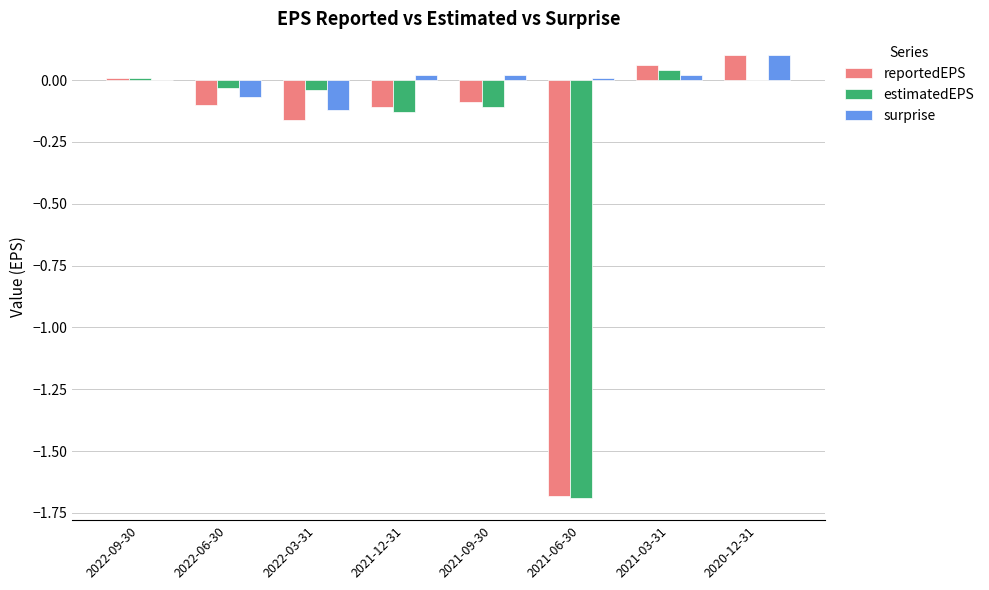

Which series has the widest spread of values?

reportedEPS